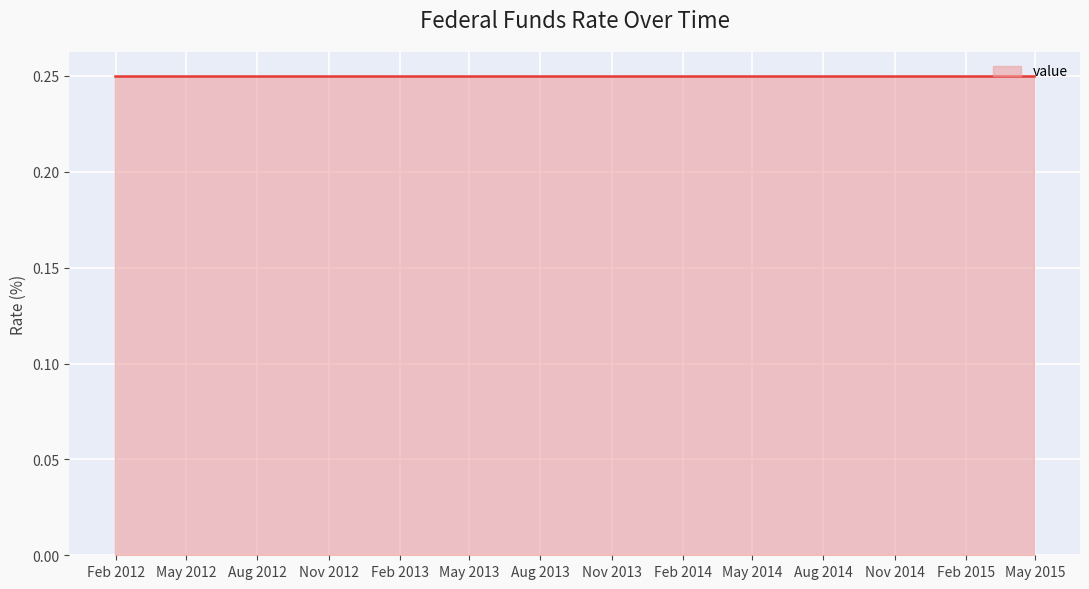

What is the smallest value displayed?

0.2